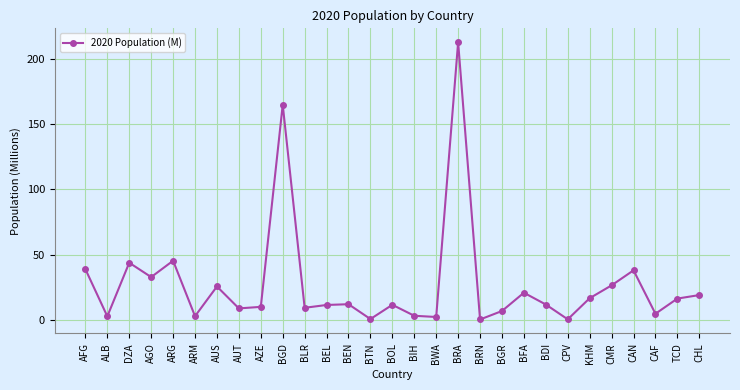

What is the maximum value shown in the chart?

212.6